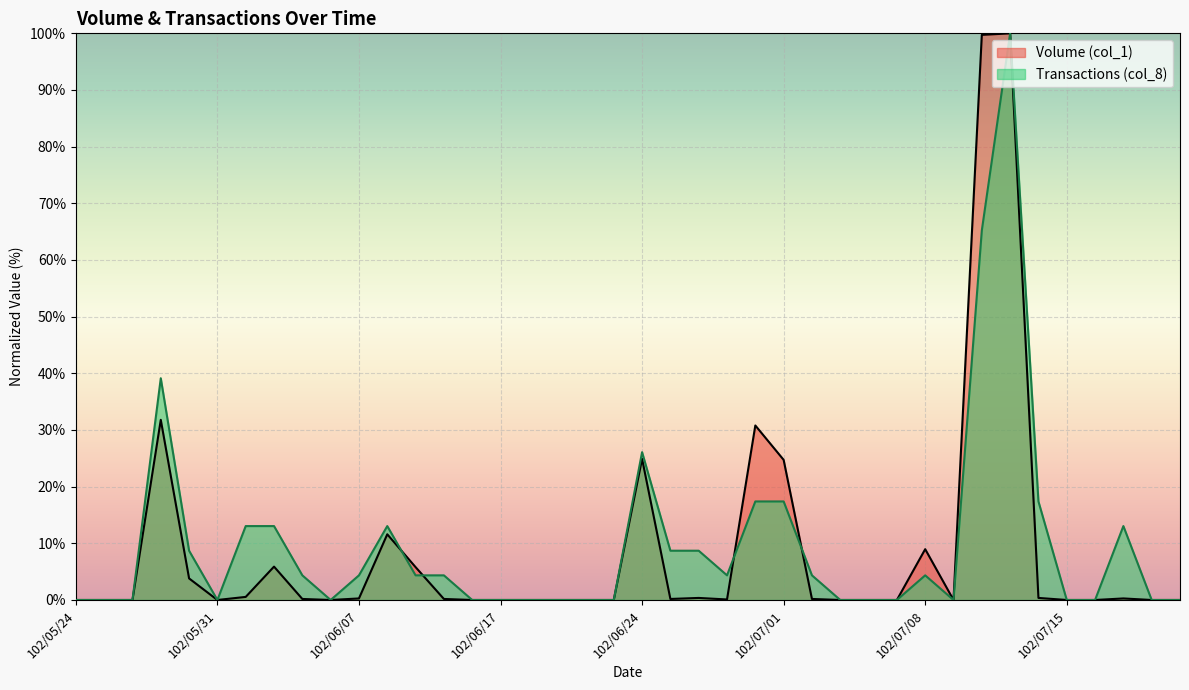

What is the average value of the Volume (col_1) series?

8.8